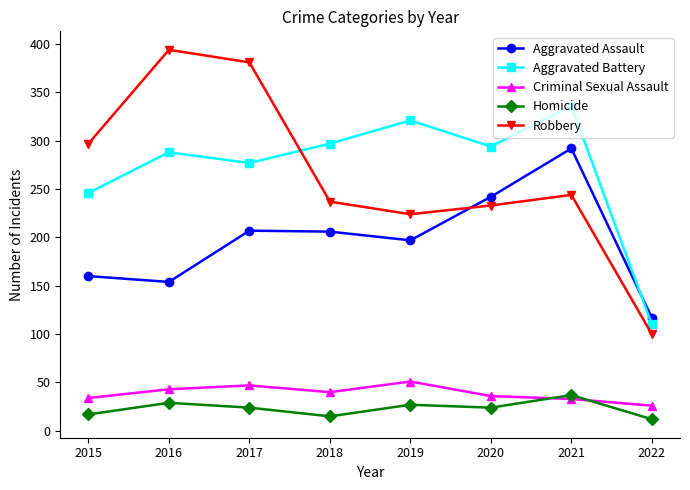

At which category does Criminal Sexual Assault reach its first local peak?

2017